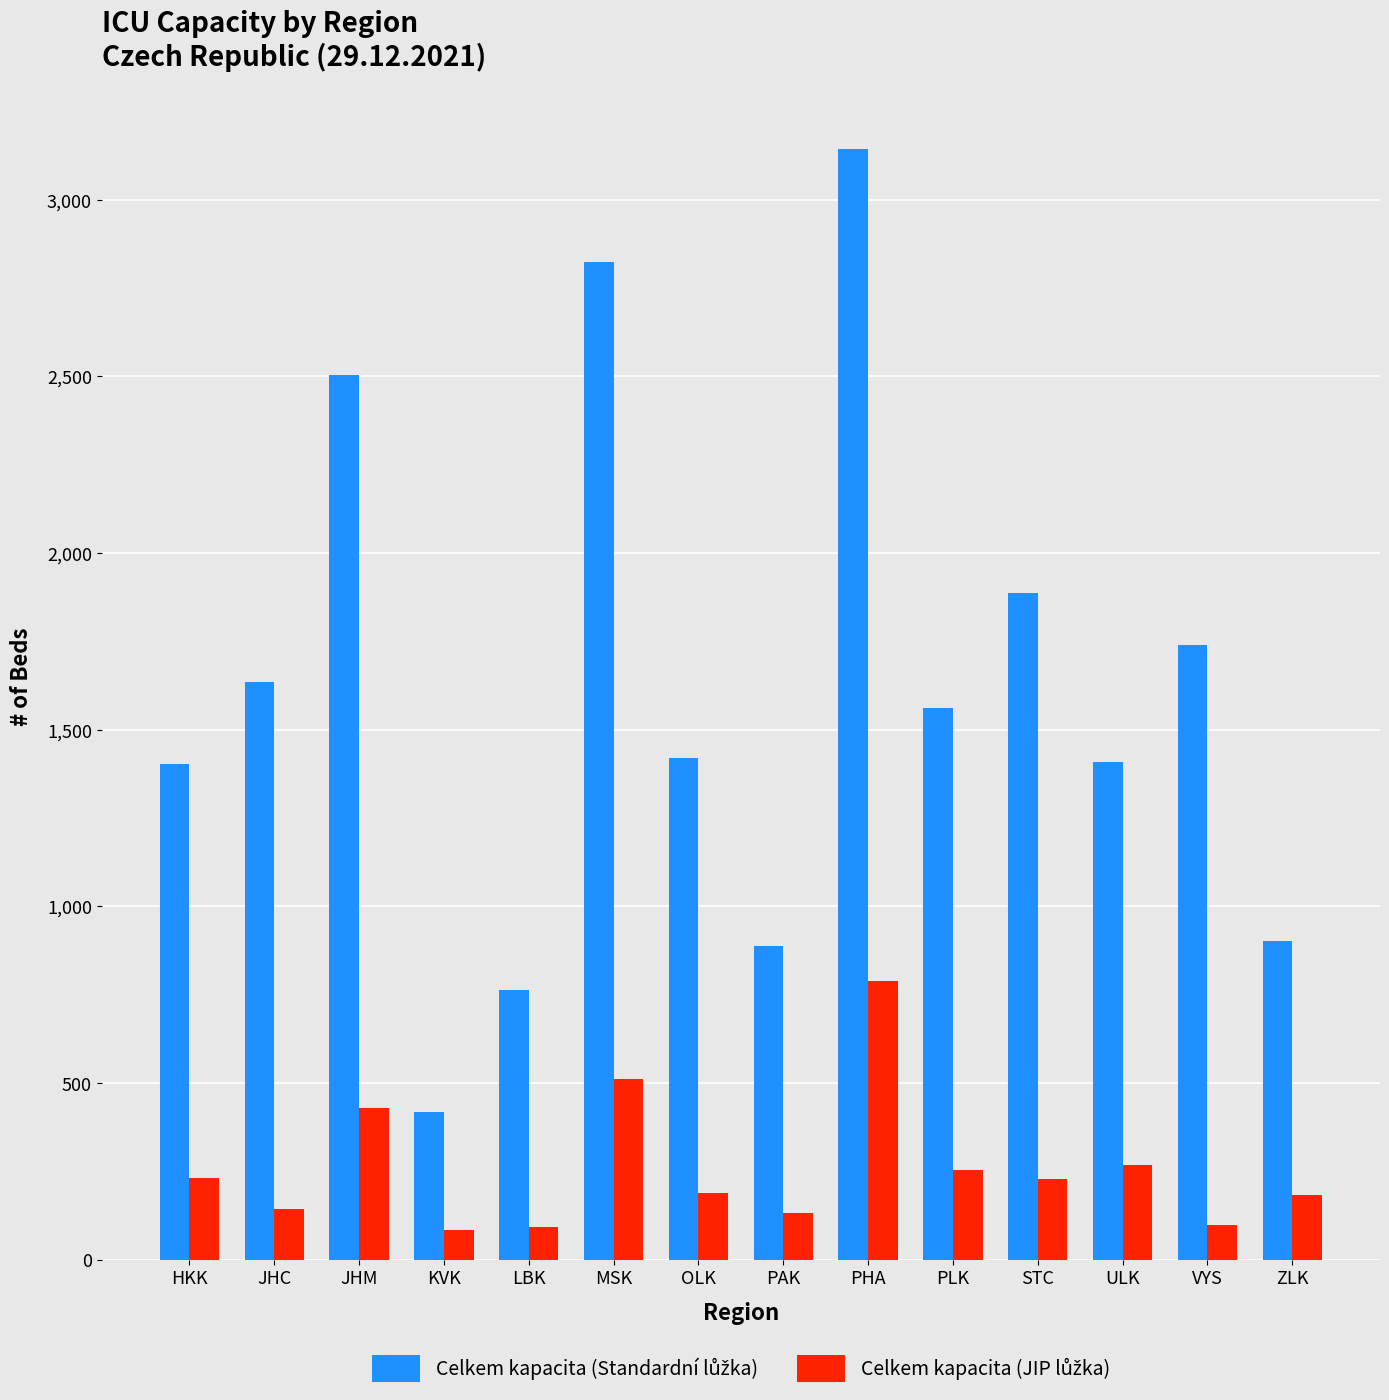

What is the spread (max minus min) of values at PAK?

758